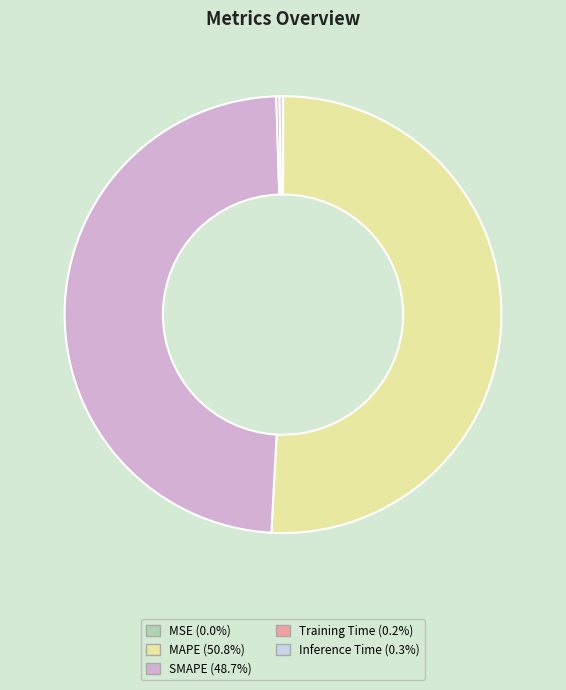

Which has a higher value, MAPE or SMAPE?

MAPE